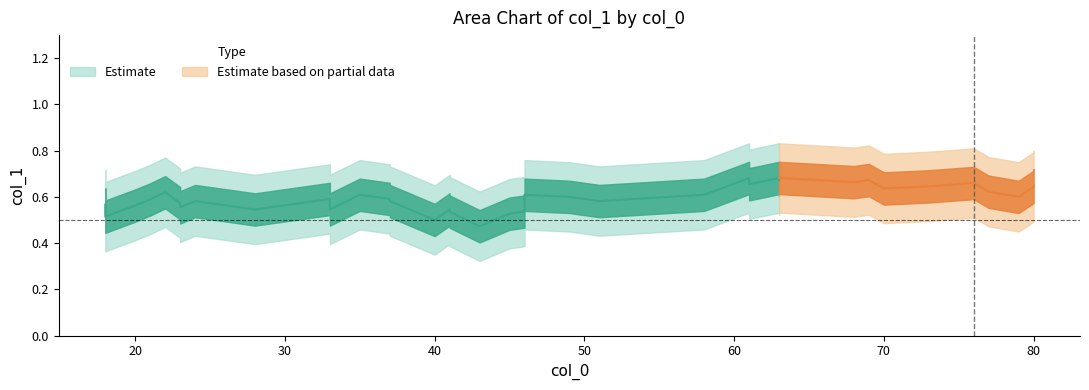

What is the sum of the values at 11 and 33?

1.1